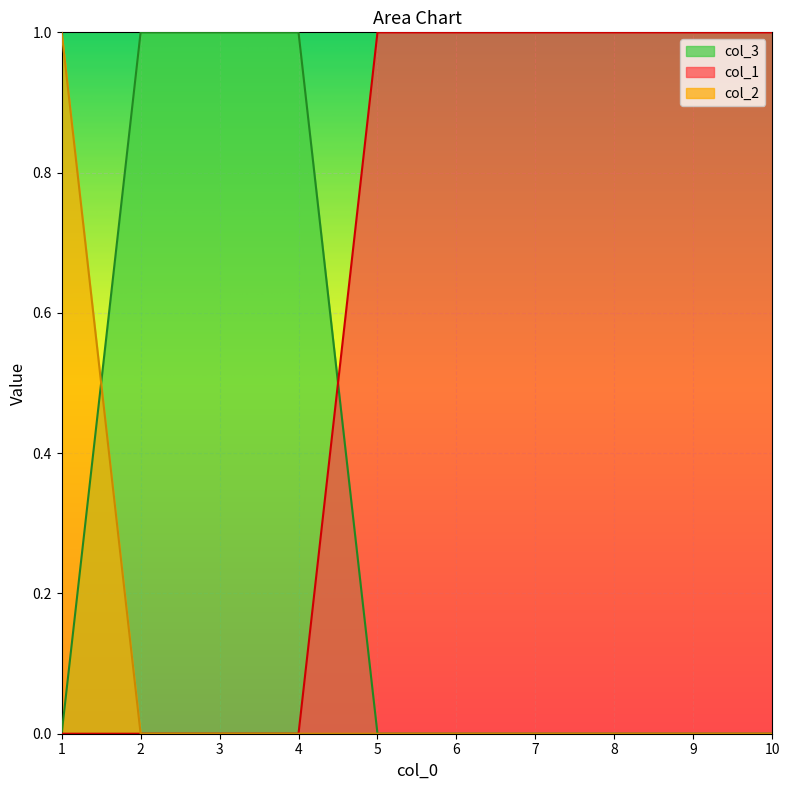

The value of col_2 at 3 is 0. True or false?

True